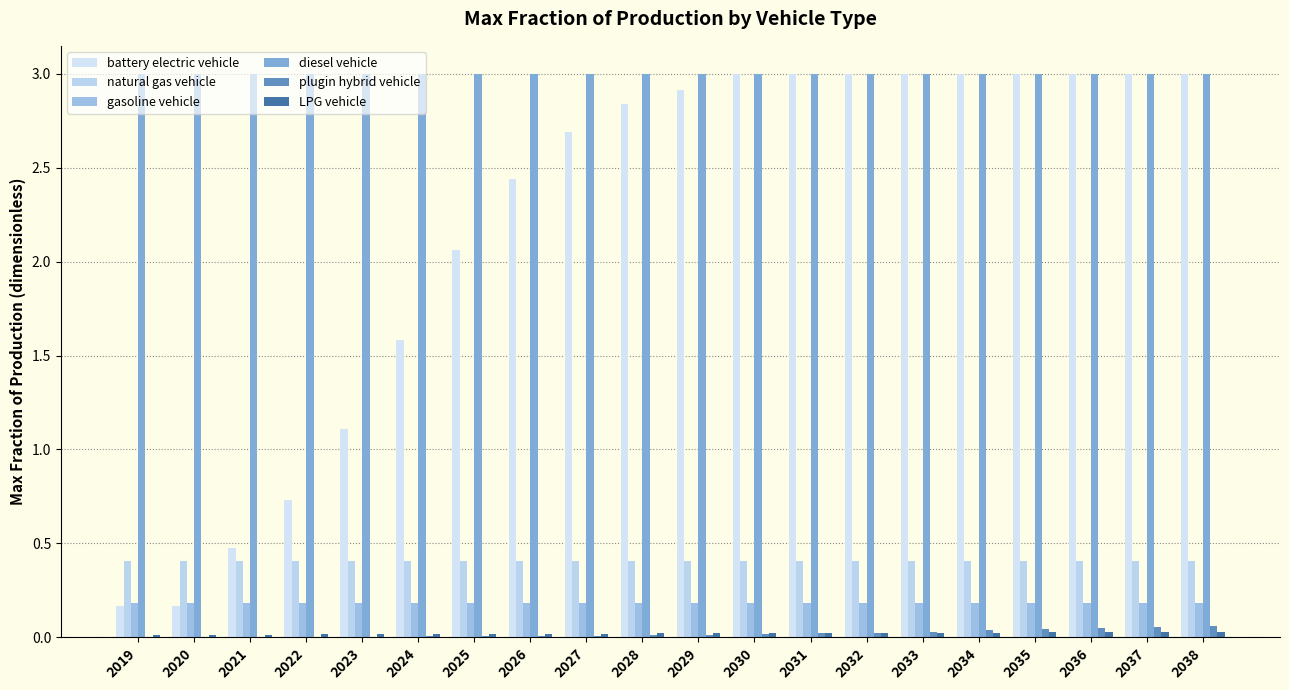

How many distinct data groups are displayed?

6